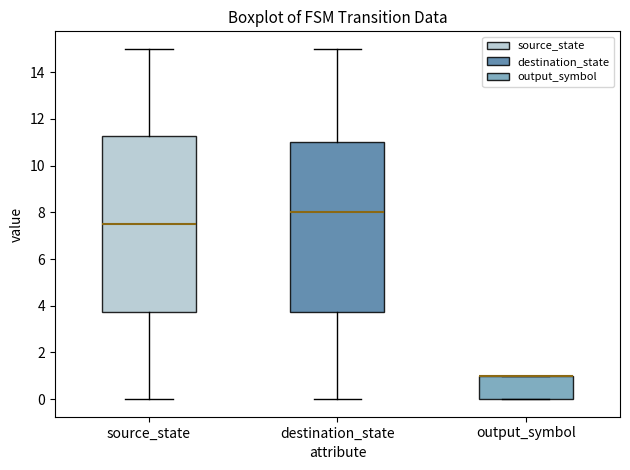

Where is the lower edge of the box for source_state on the y-axis? The values are not printed on the chart, so give them approximately, as read against the axis.

3.8